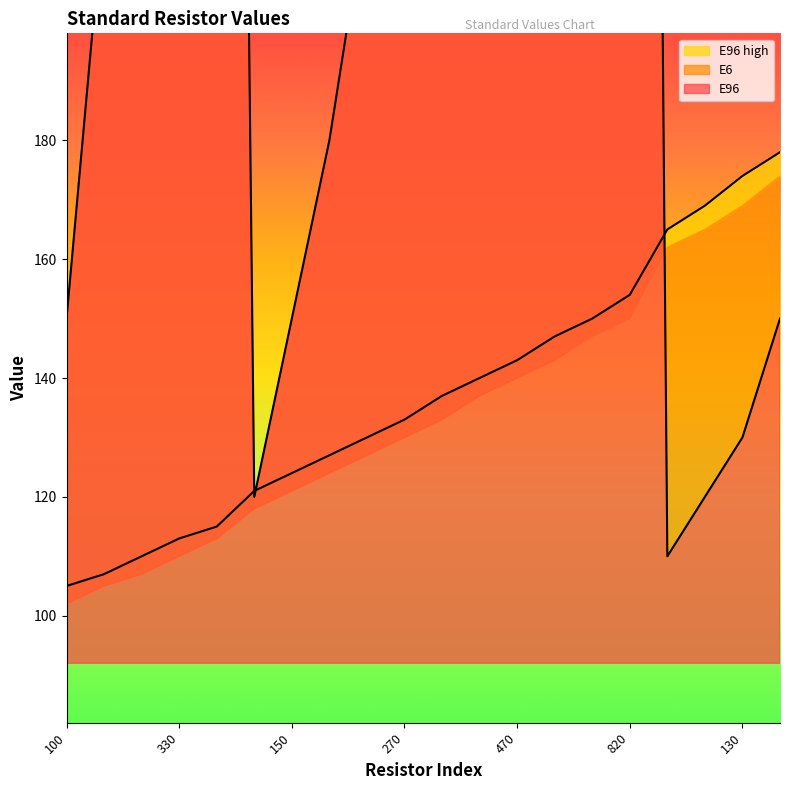

What is the sum of all E96 values?

2742